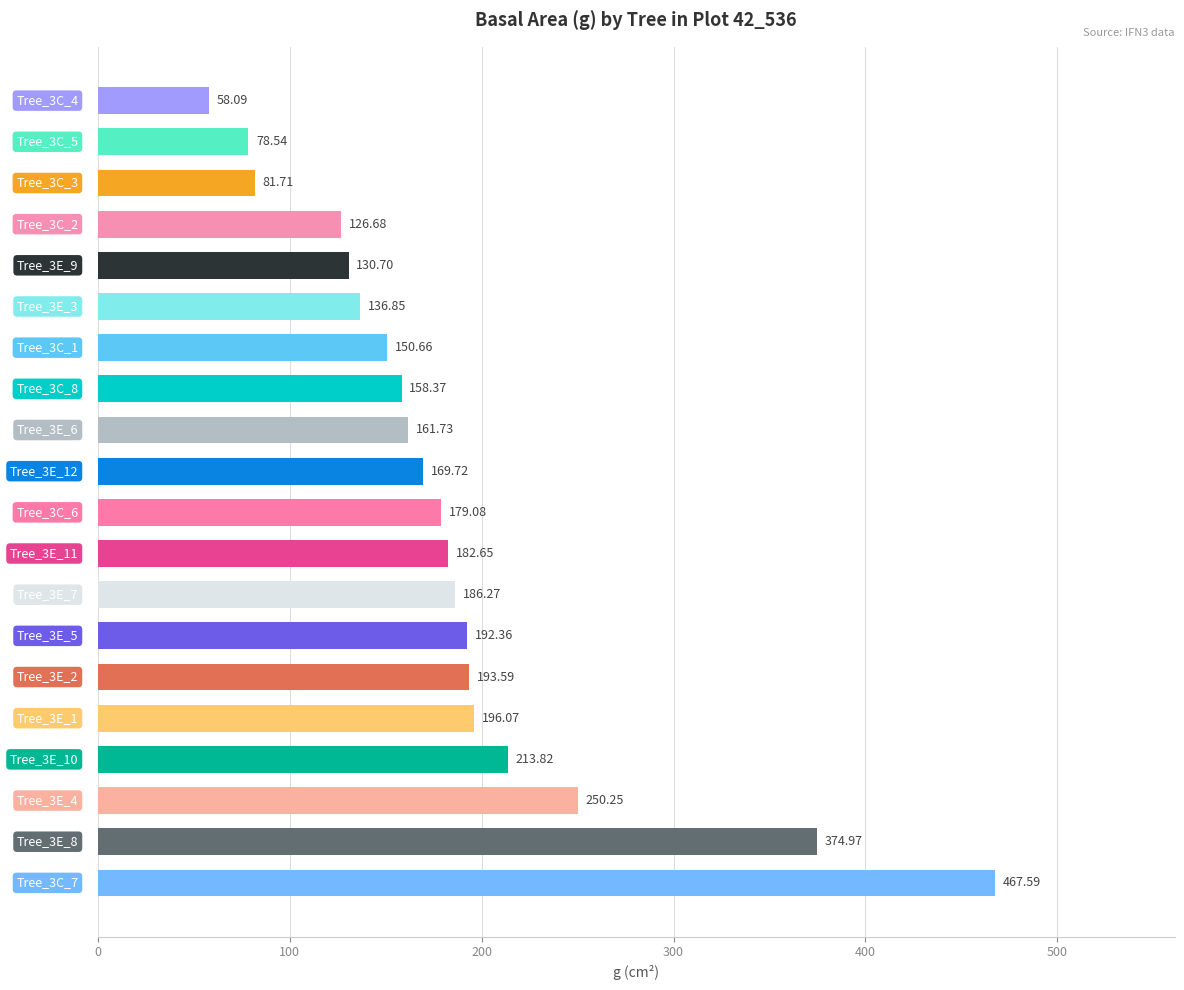

What is the sum of all values?

3689.7